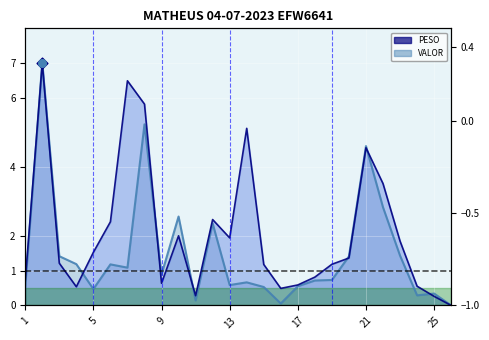

At how many categories does at least one series exceed 1?

17